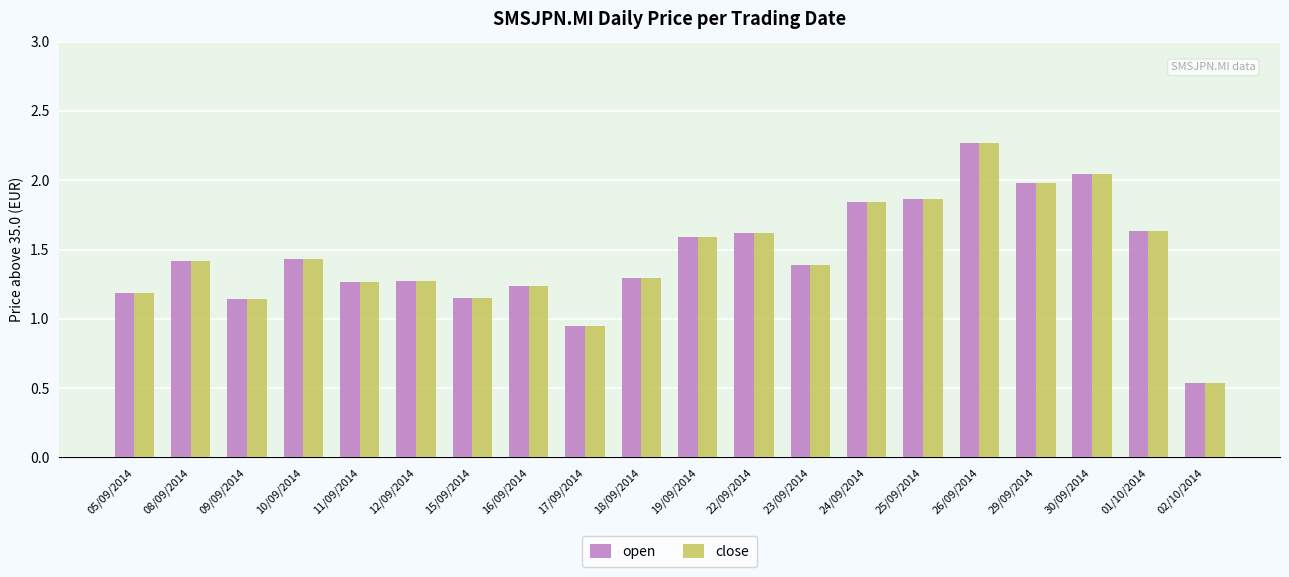

What is the sum of all close values?

29.1